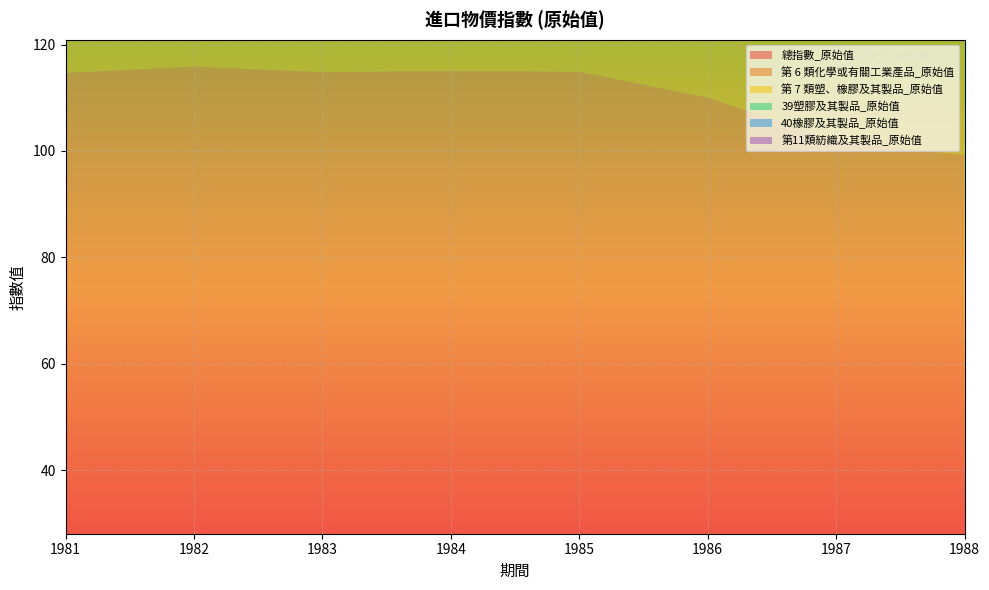

Reading left to right, transcribe all the data shown in this chart.

總指數_原始值: 1981=114.7	1982=115.9	1983=114.9	1984=115.1	1985=114.9	1986=110.1	1987=102.0	1988=99.3
第 6 類化學或有關工業產品_原始值: 1981=74.0	1982=71.0	1983=68.0	1984=67.0	1985=67.2	1986=62.4	1987=54.3	1988=53.7
第 7 類塑、橡膠及其製品_原始值: 1981=63.7	1982=64.6	1983=62.7	1984=62.9	1985=63.9	1986=61.5	1987=57.1	1988=57.8
39塑膠及其製品_原始值: 1981=67.6	1982=68.5	1983=66.8	1984=67.0	1985=68.0	1986=65.5	1987=61.2	1988=62.1
40橡膠及其製品_原始值: 1981=41.1	1982=42.2	1983=39.1	1984=39.1	1985=40.7	1986=38.3	1987=33.8	1988=33.1
第11類紡織及其製品_原始值: 1981=64.9	1982=64.4	1983=64.7	1984=67.8	1985=67.5	1986=65.0	1987=64.2	1988=61.0